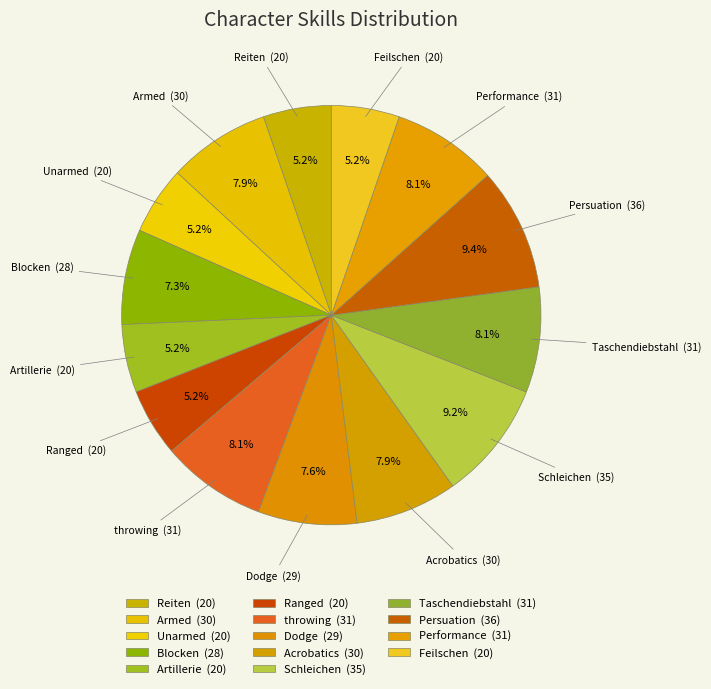

Combined, do Performance and Armed account for over 50%?

No